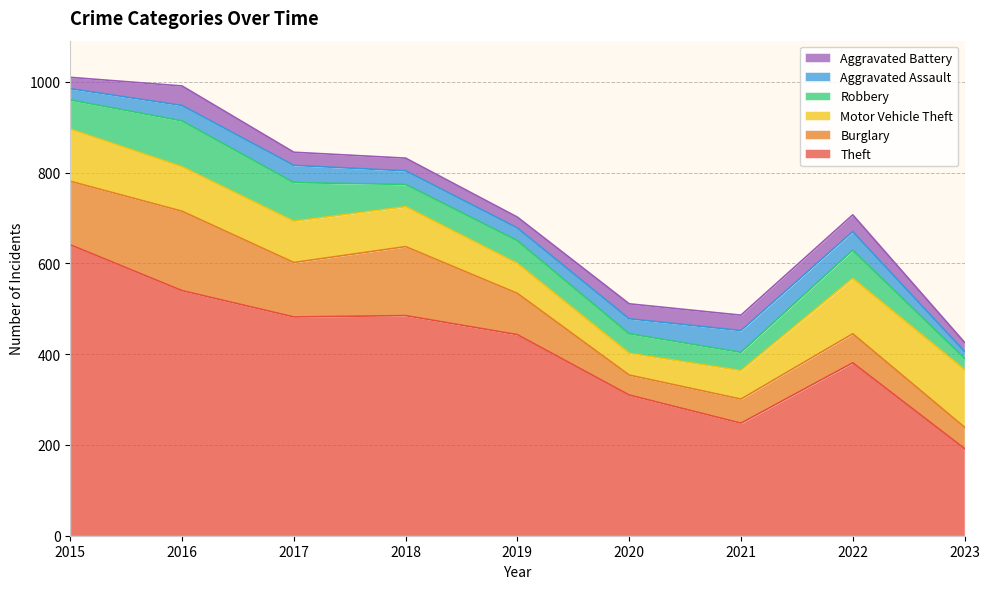

At which category does Burglary reach its first local peak?

2016